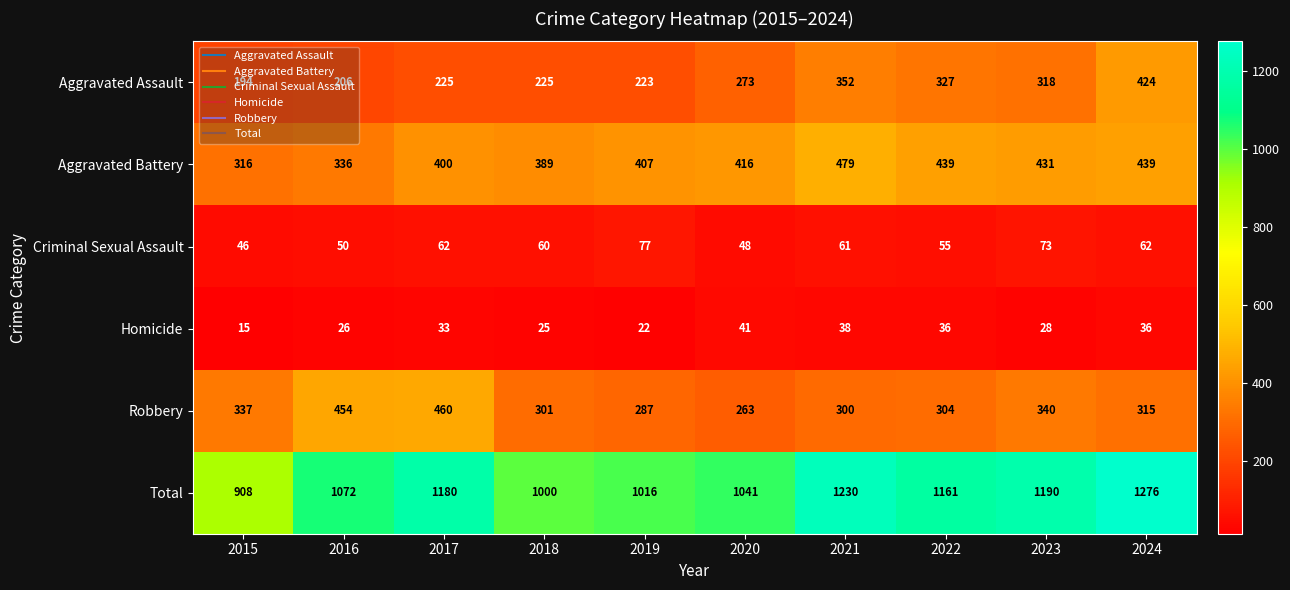

What is the difference between the highest and lowest values at 2017?

1147